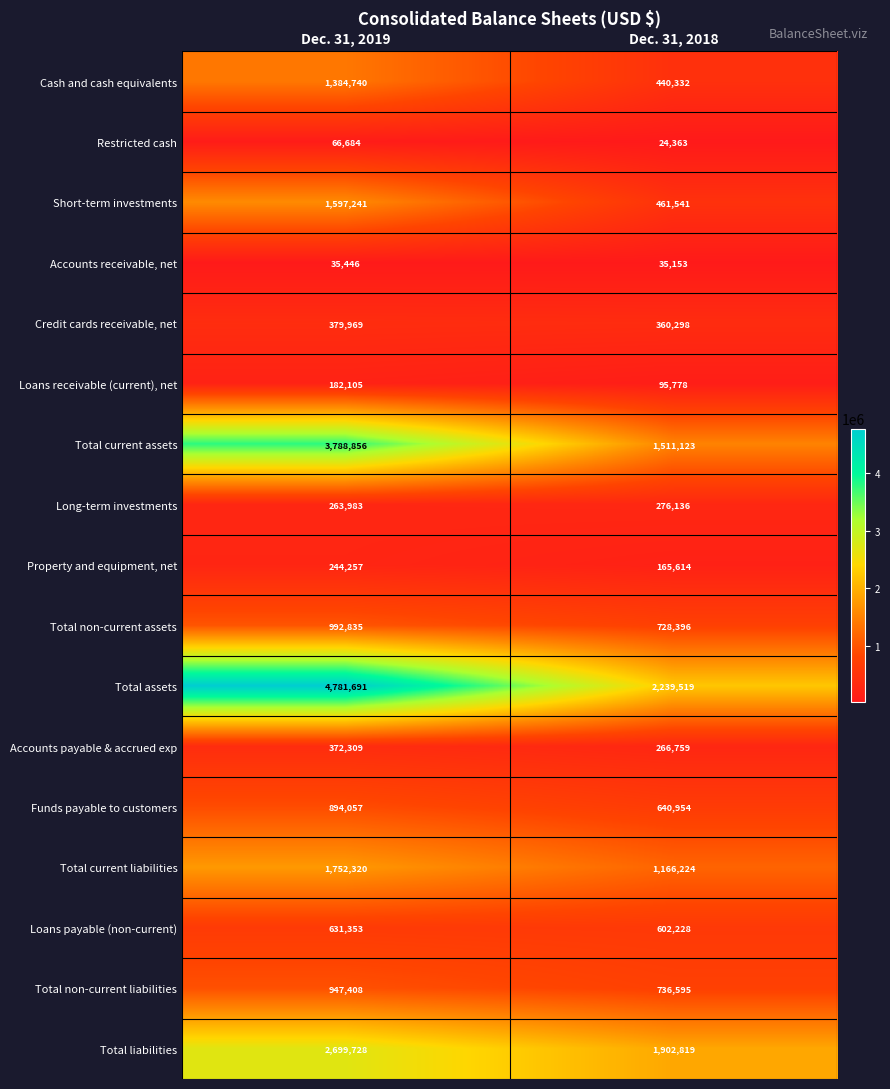

True or false: Accounts receivable, net has a value of 35153 at Dec. 31, 2018.

True